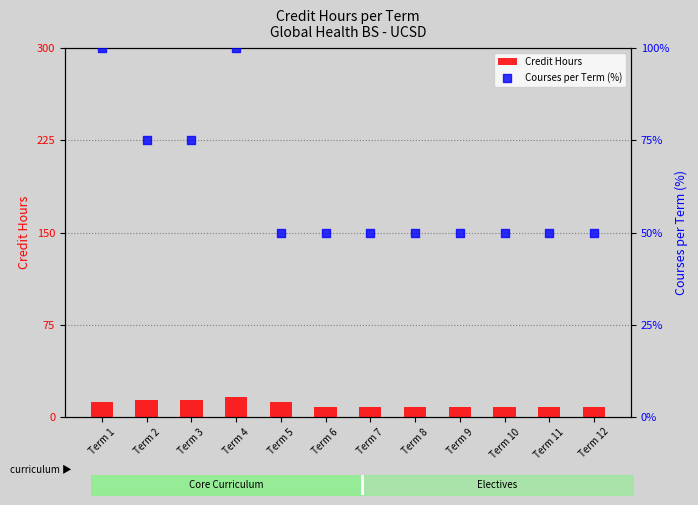

What are all the series names shown in the legend?

Credit Hours, Courses per Term (%)